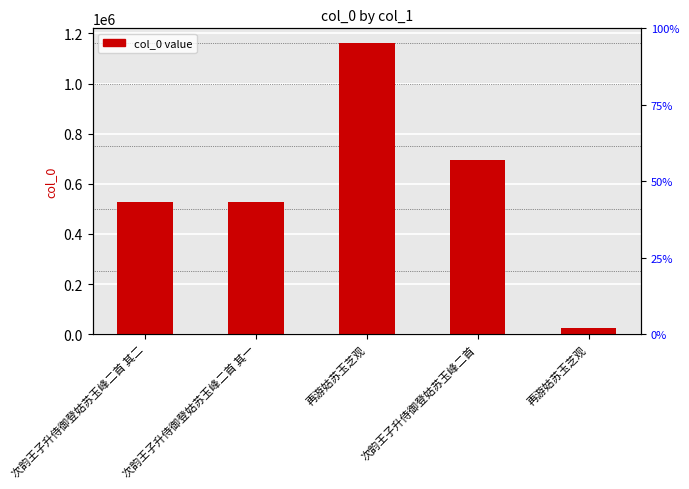

What is the change in value from 再游姑苏玉芝观 to 次韵王子升侍御登姑苏玉峰二首?

-468652